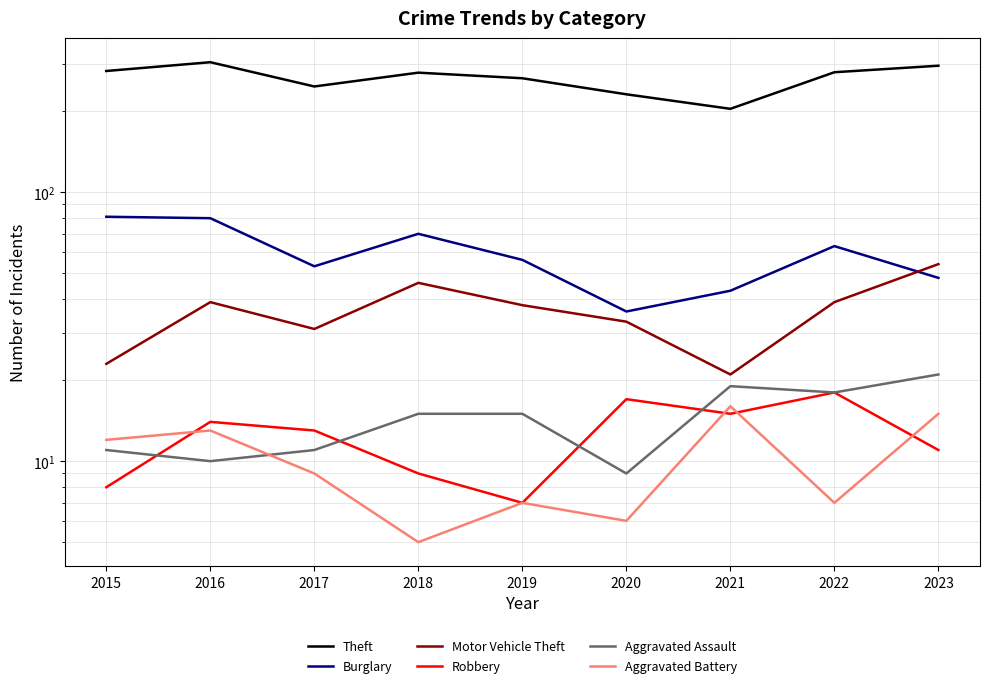

How many data points in Robbery are less than 13?

4